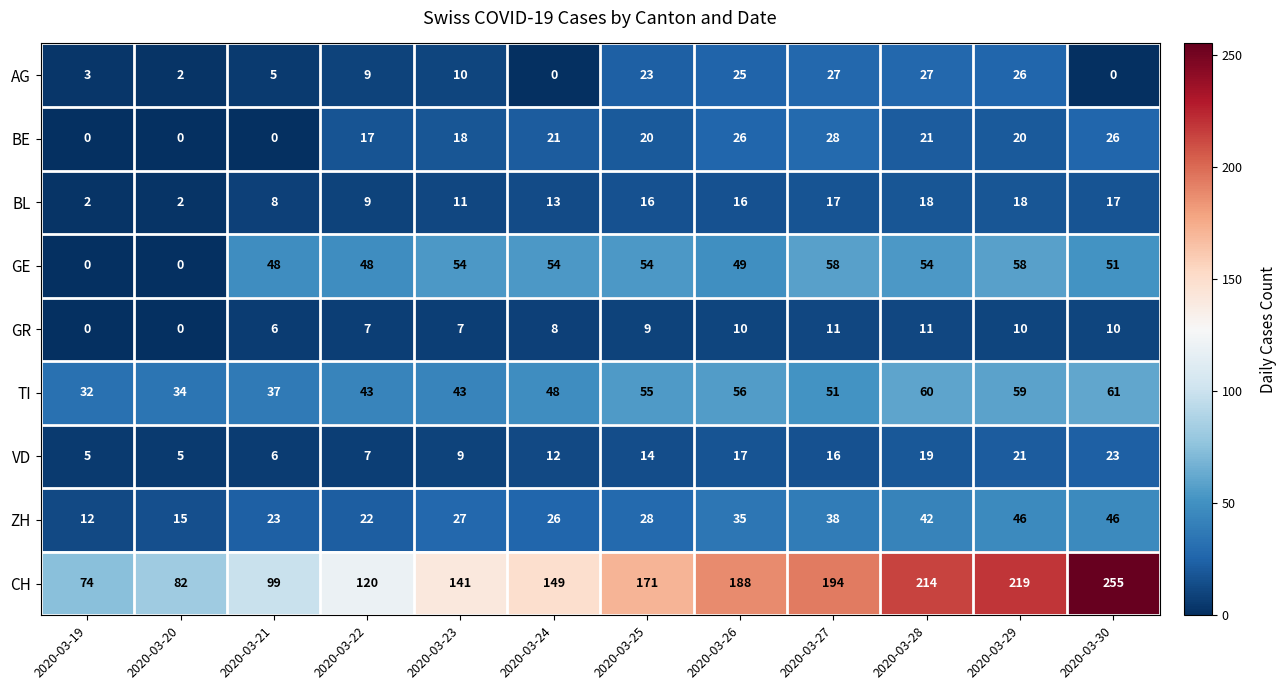

Which category has the highest value across all series?

2020-03-30